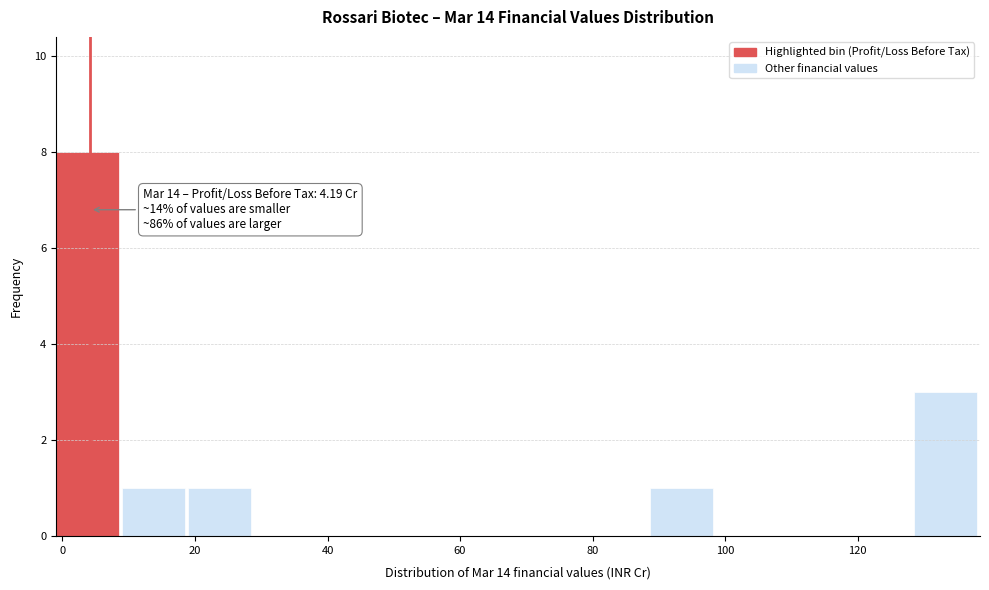

Which range on the x-axis has the tallest bar?

0 to 8